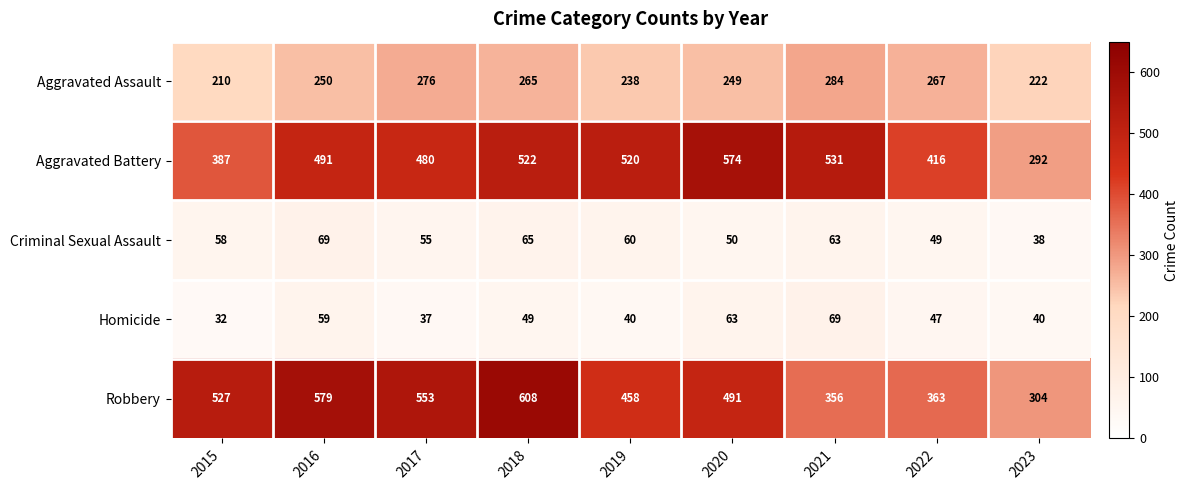

The value of Homicide at 2023 is 59. True or false?

False